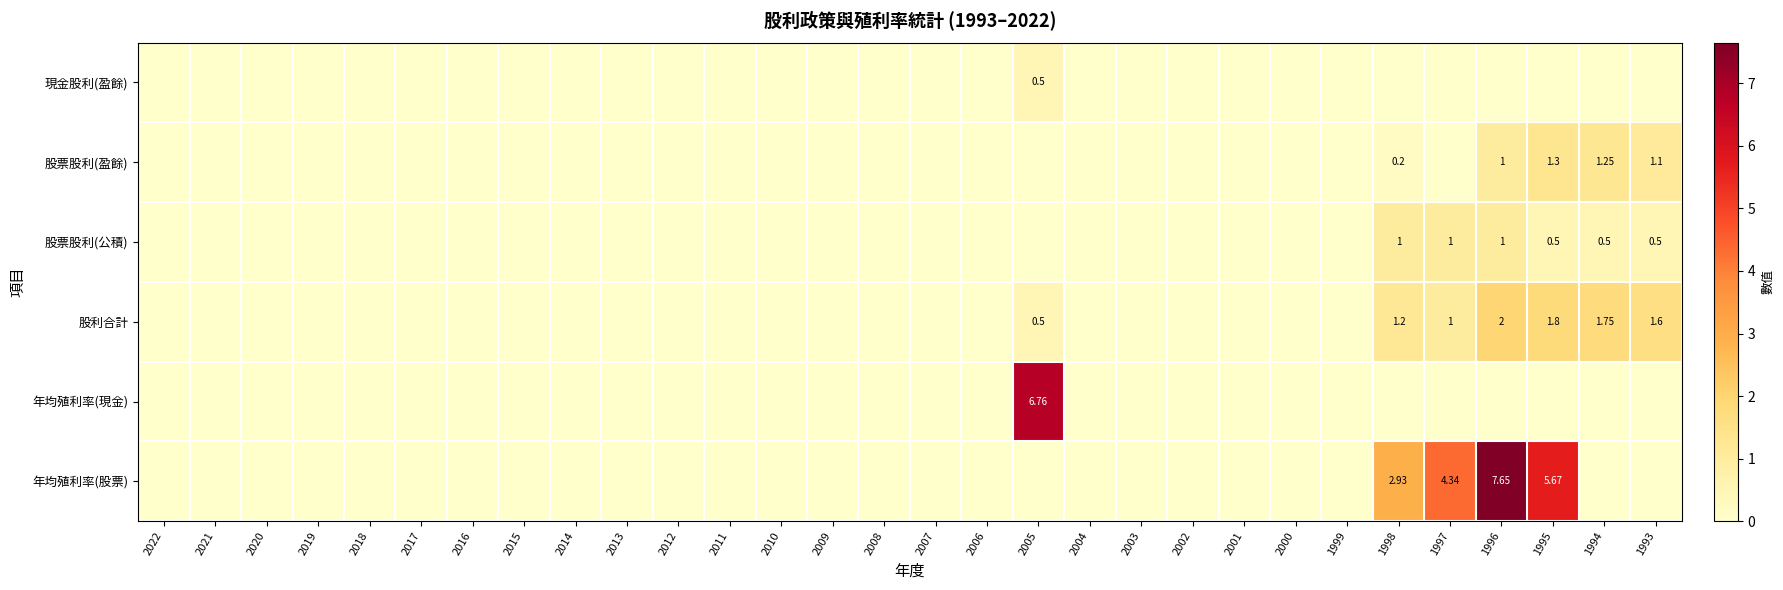

Where is 年均殖利率(股票) nearest to the value 3?

1998